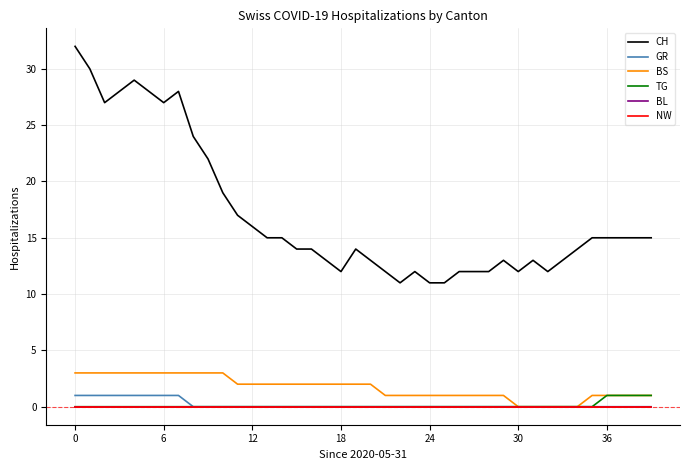

True or false: BL and NW intersect in this chart.

False